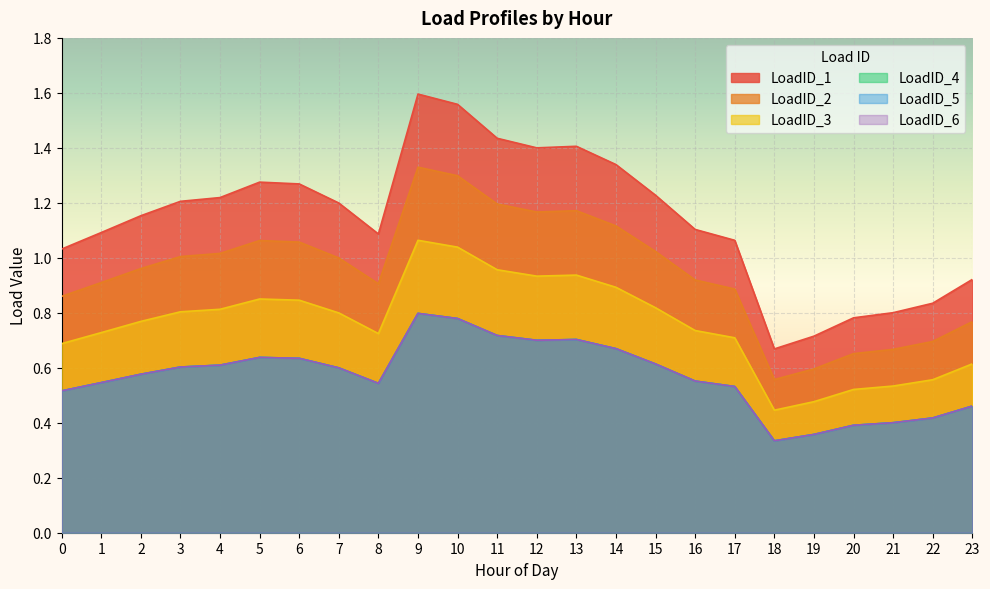

At how many categories does at least one series exceed 0?

24